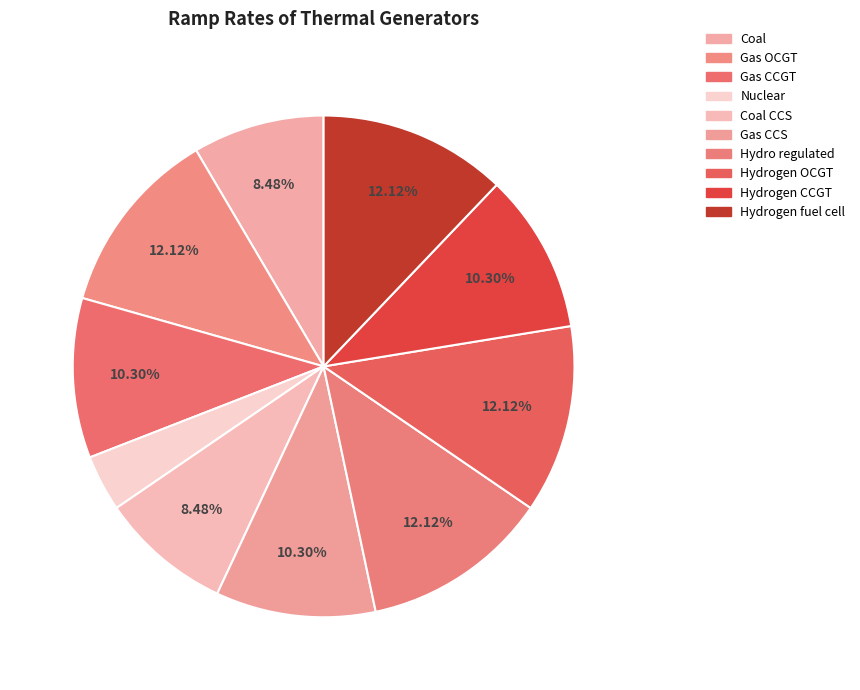

Is it true that Hydrogen fuel cell is 12% of the pie?

True